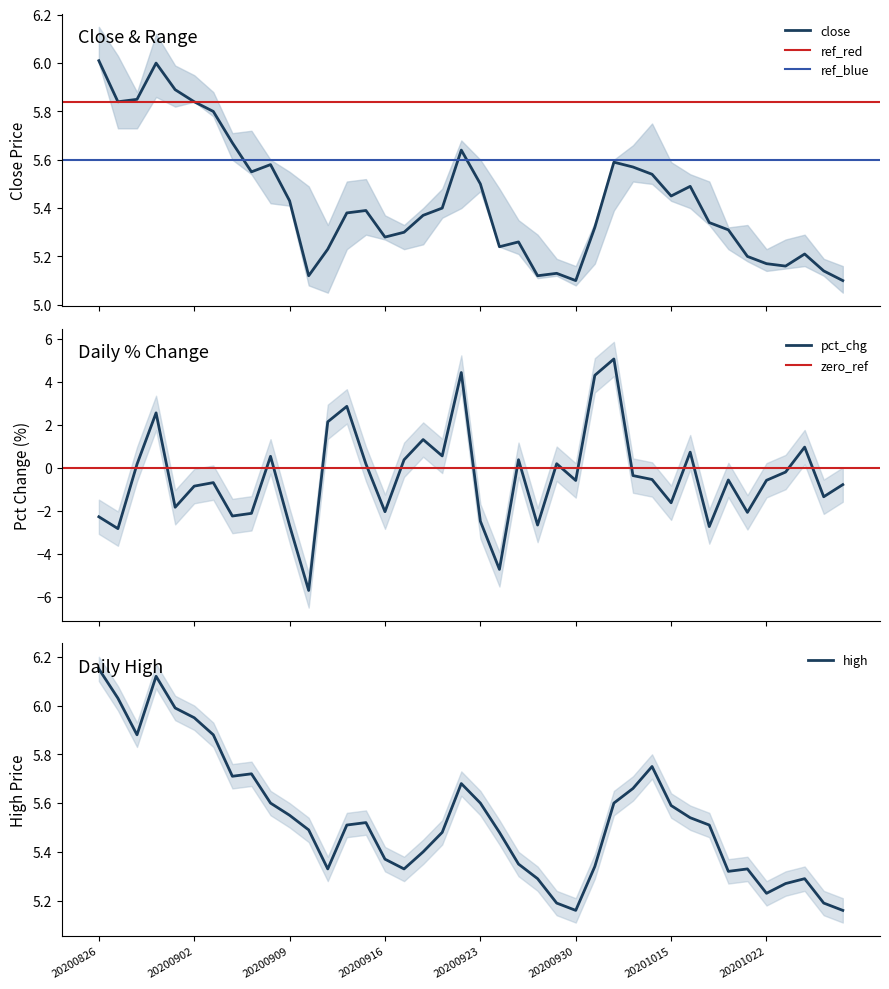

What is the value of the close point at the 17th from the left?

5.3